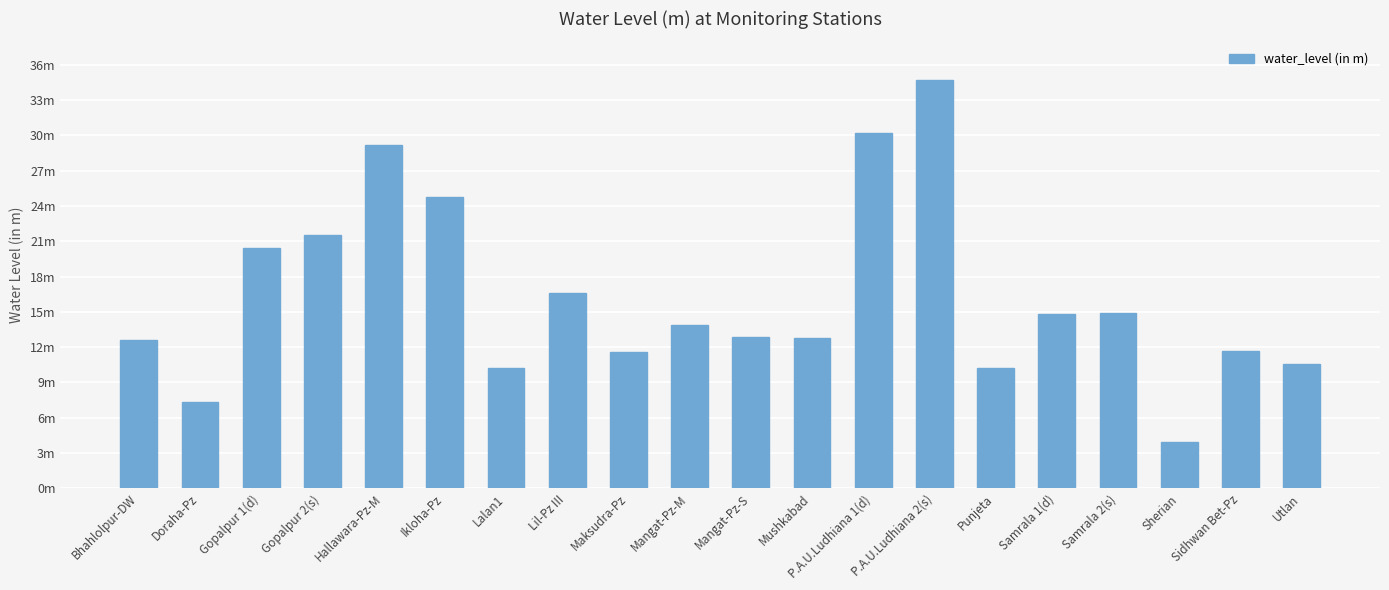

Reading left to right, list all the values displayed in this chart.

12.6	7.3	20.4	21.5	29.1	24.8	10.2	16.6	11.6	13.9	12.8	12.8	30.2	34.7	10.2	14.8	14.9	3.9	11.7	10.6